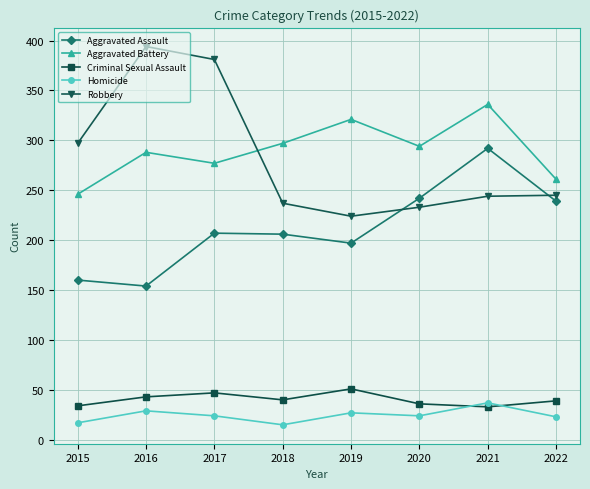

What is the sum of the Aggravated Battery values at 2018 and 2016?

585